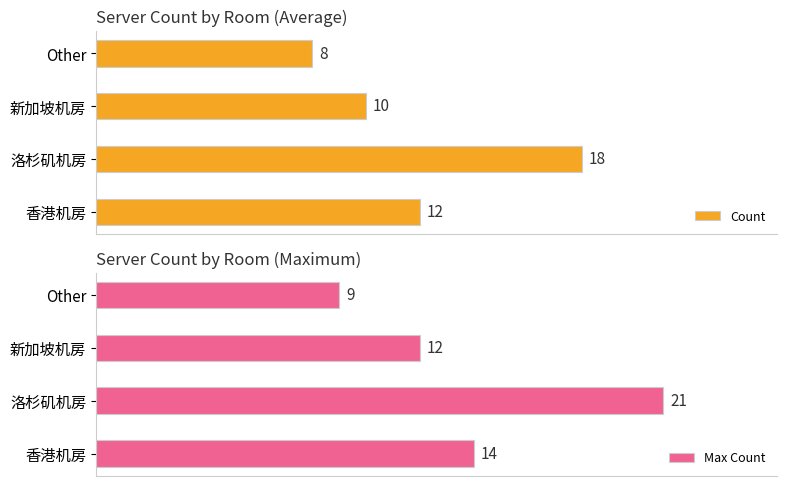

At how many categories does at least one series exceed 15?

1